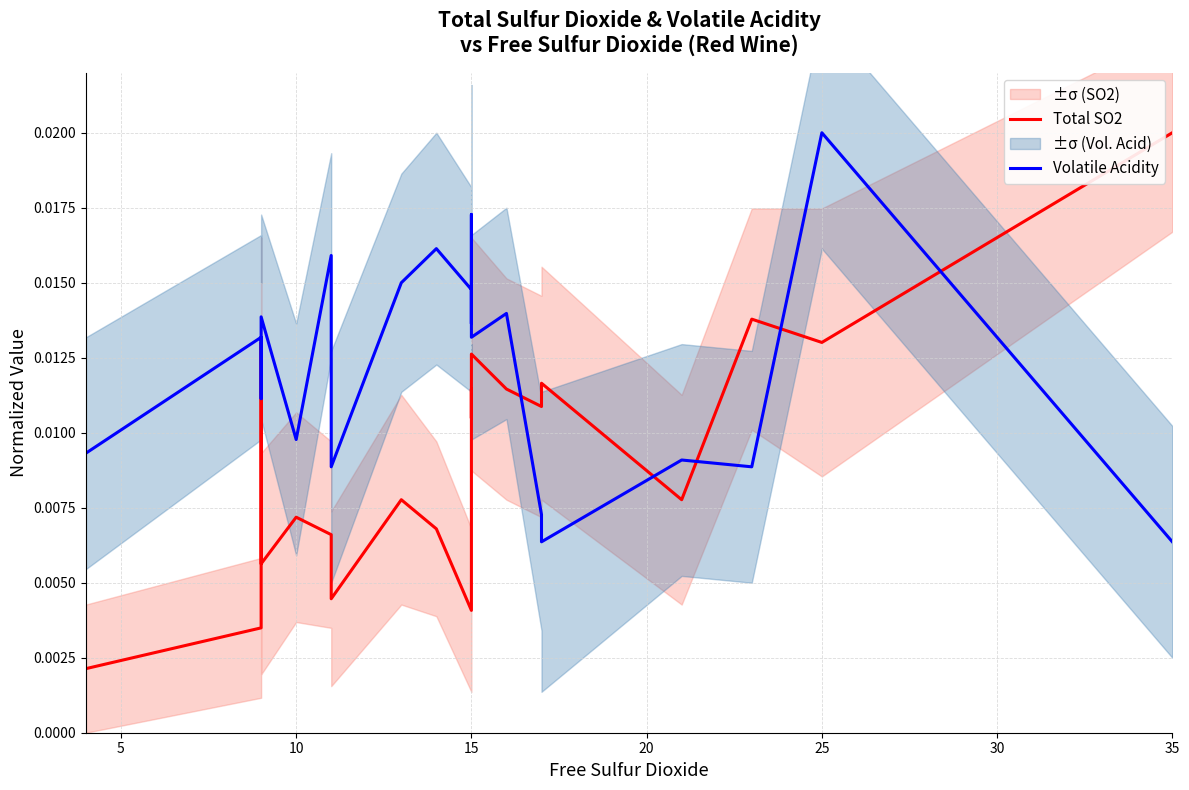

True or false: Total SO2 and Volatile Acidity cross at least once.

True